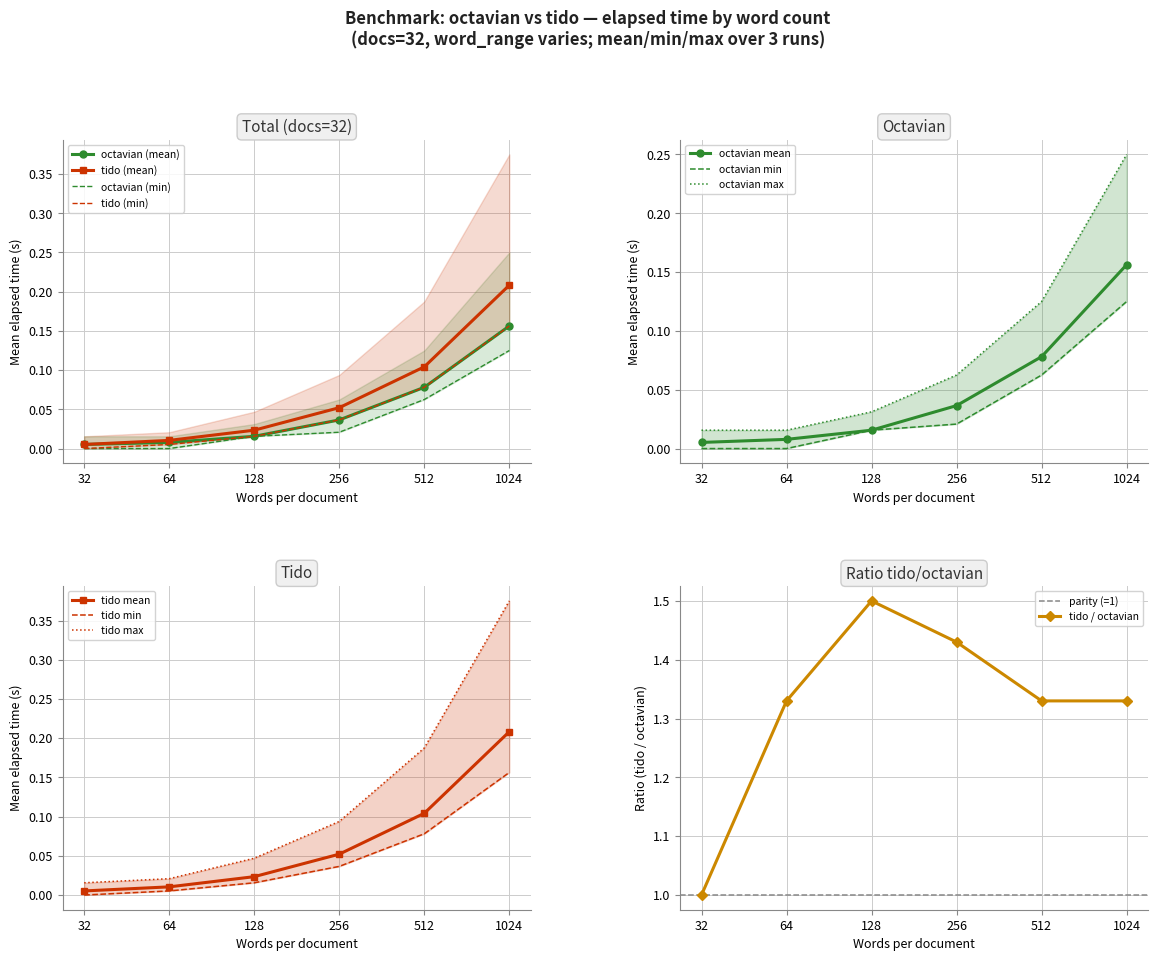

At which category is the sum across all series the highest?

1024